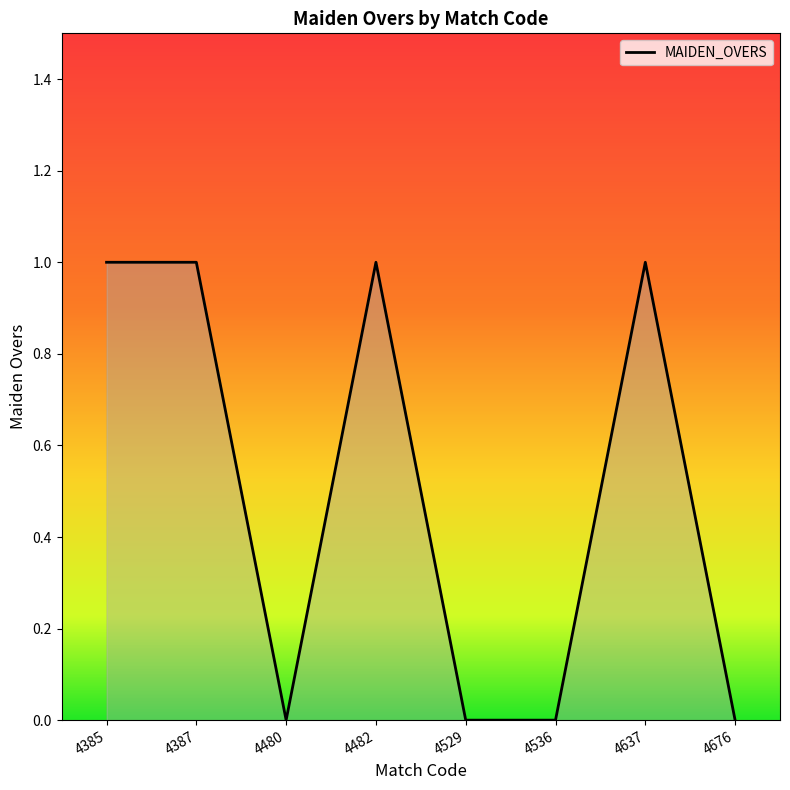

What is the sum of all values?

4